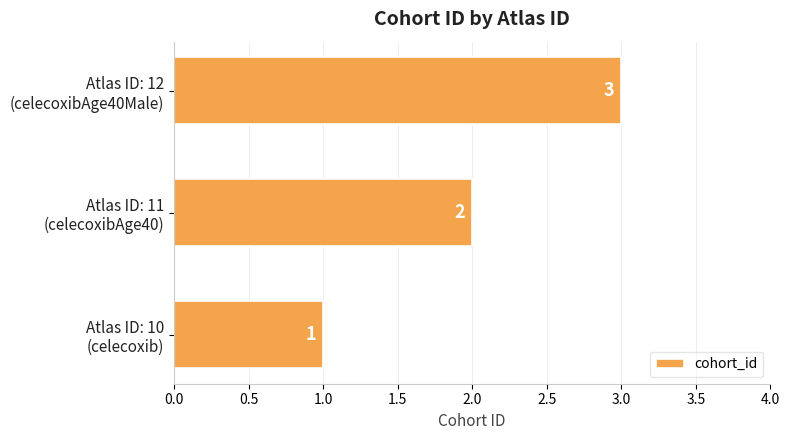

What is the sum of all values?

6